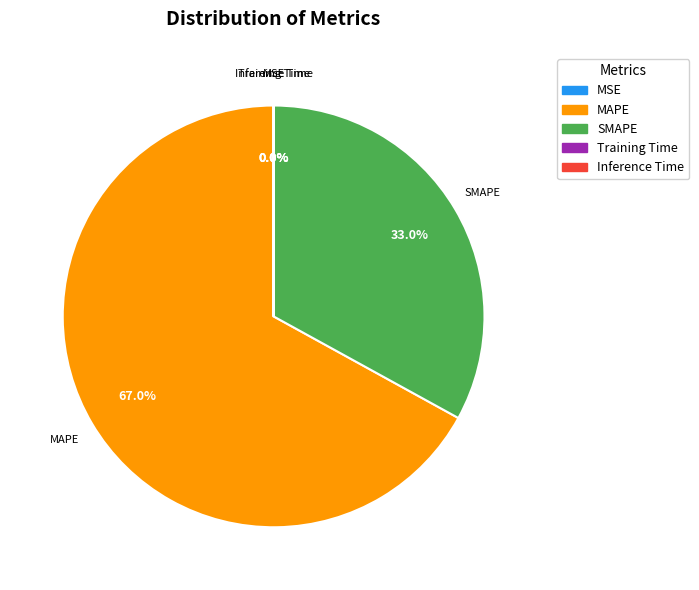

Which category has the biggest portion of the pie?

MAPE